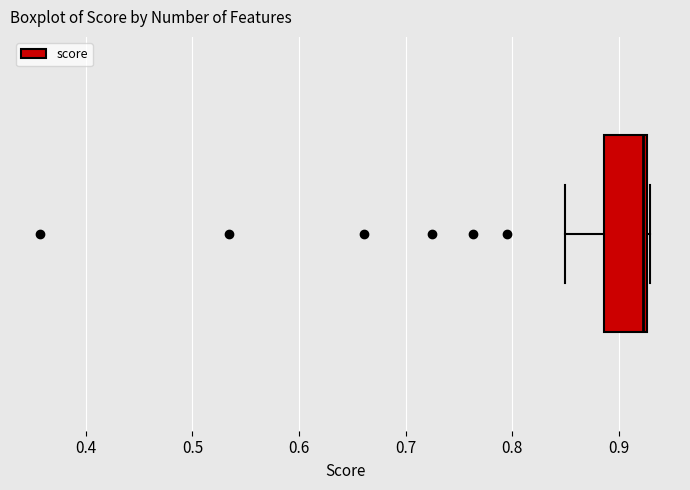

Transcribe this box plot: give where the median line is, the range the box spans, and where the two whiskers end, as read against the x-axis. The values are not printed on the chart, so give them approximately, as read against the axis.

median 0.92, box 0.89 to 0.93, whiskers 0.85 to 0.93